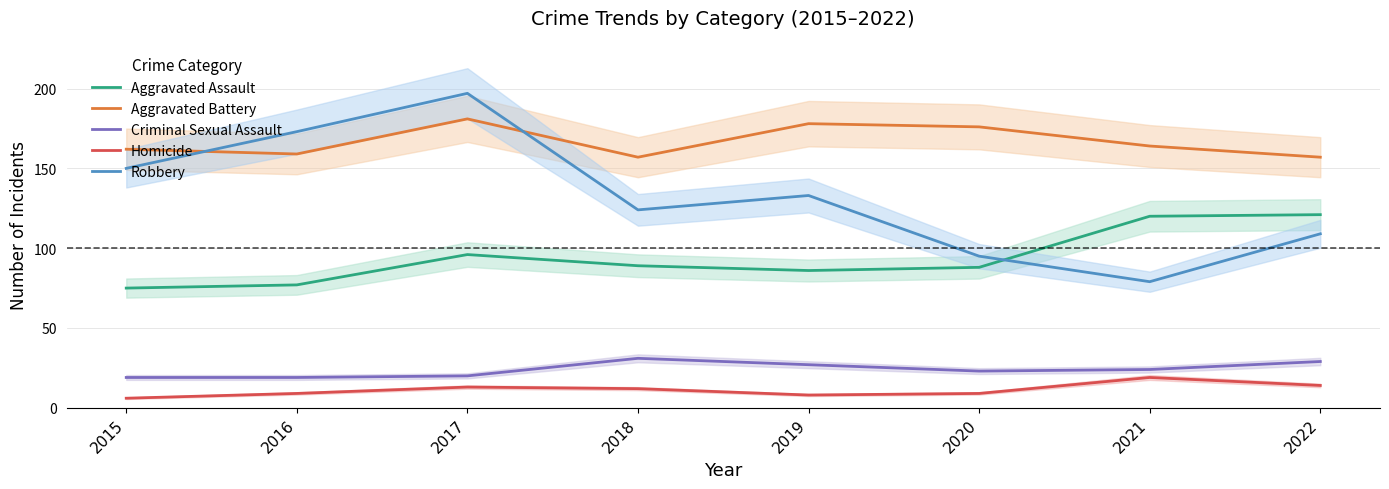

What is the greatest value displayed?

197